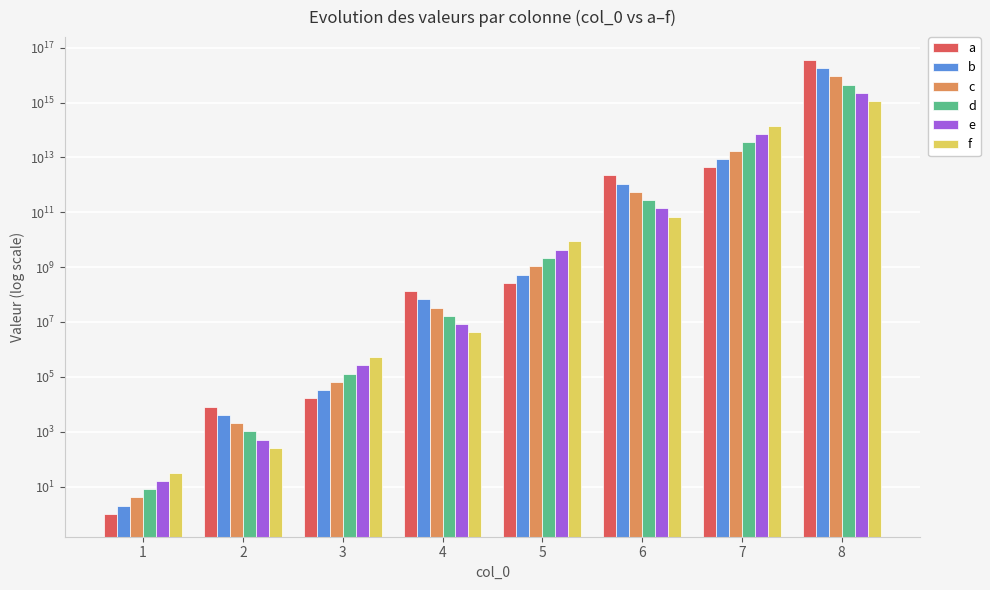

How many values in the c series exceed 1073741824?

3